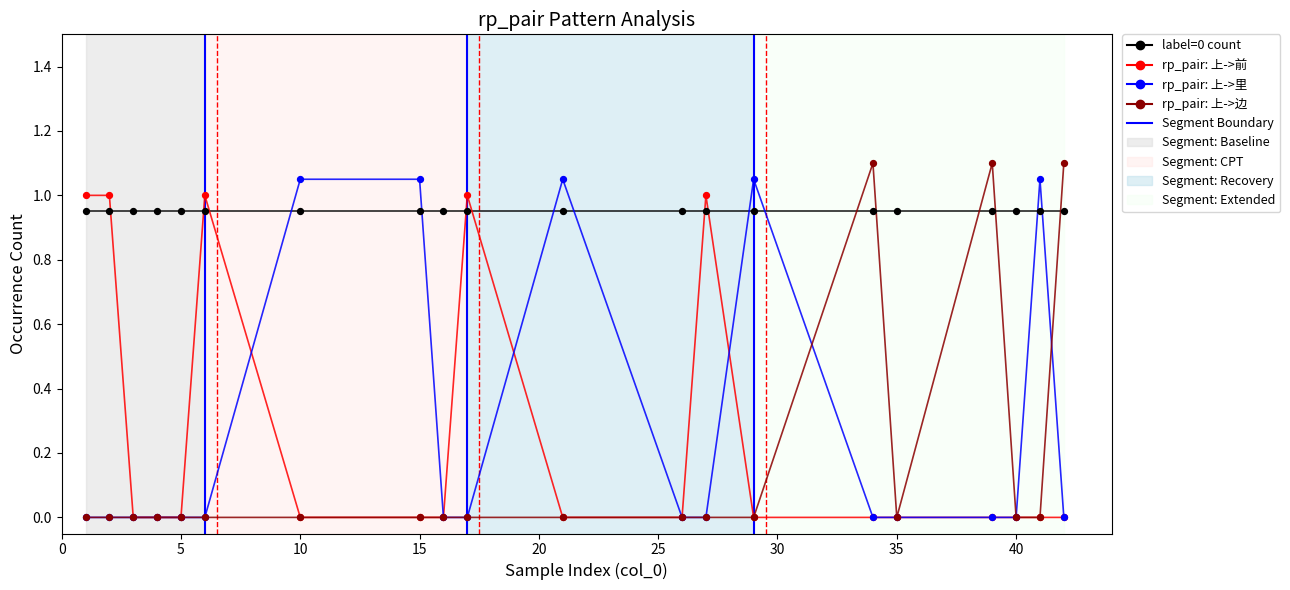

Which series has the largest range (max minus min)?

rp_pair: 上->边